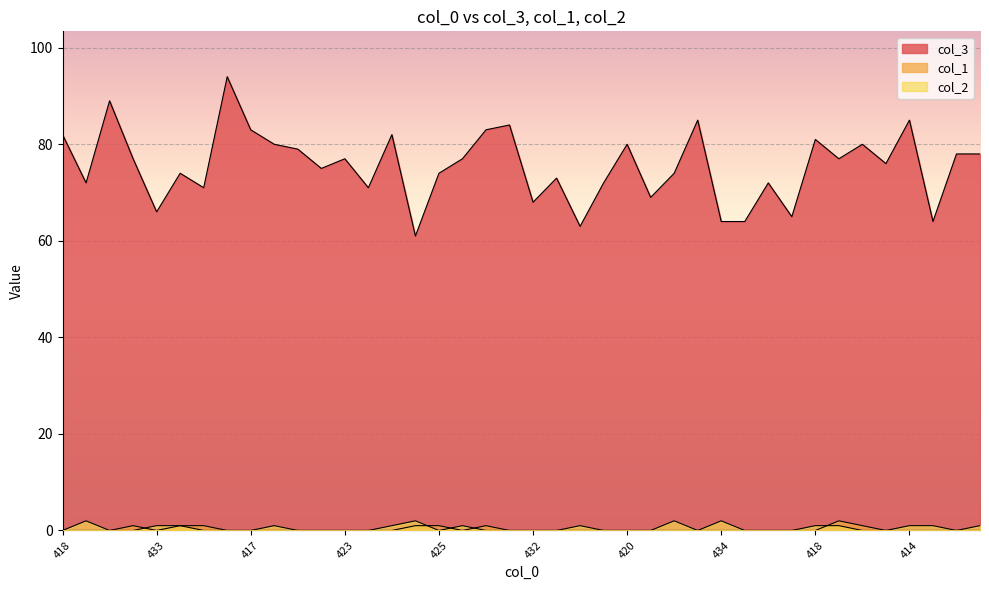

True or false: col_2 and col_1 intersect in this chart.

True